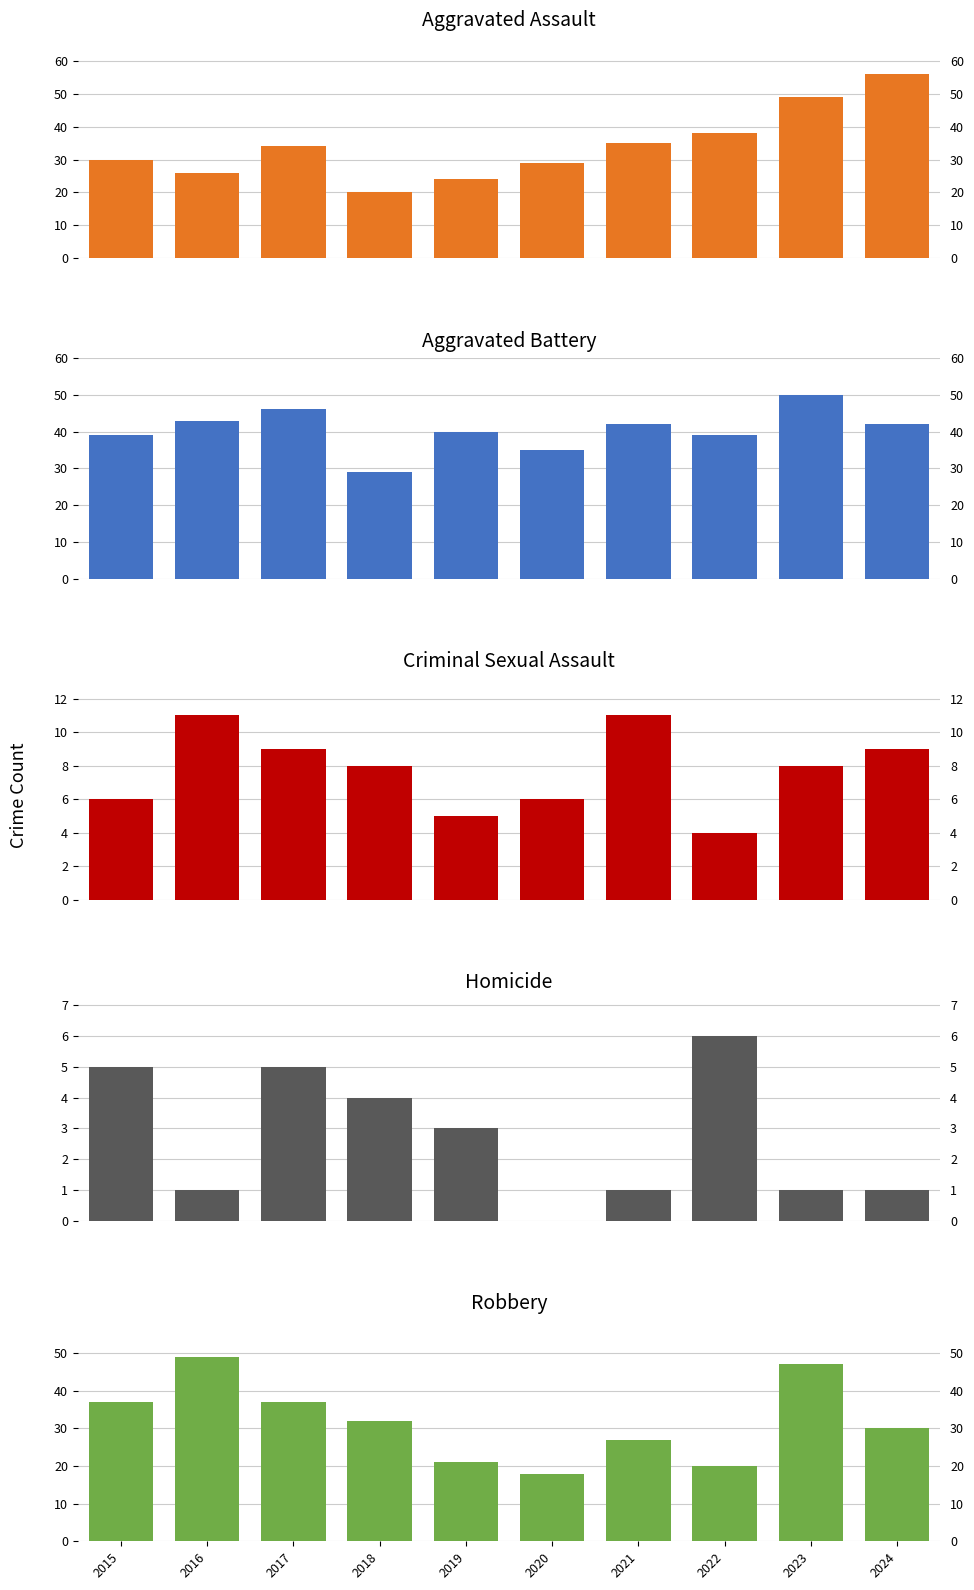

What is the lowest value of the Aggravated Assault series?

20